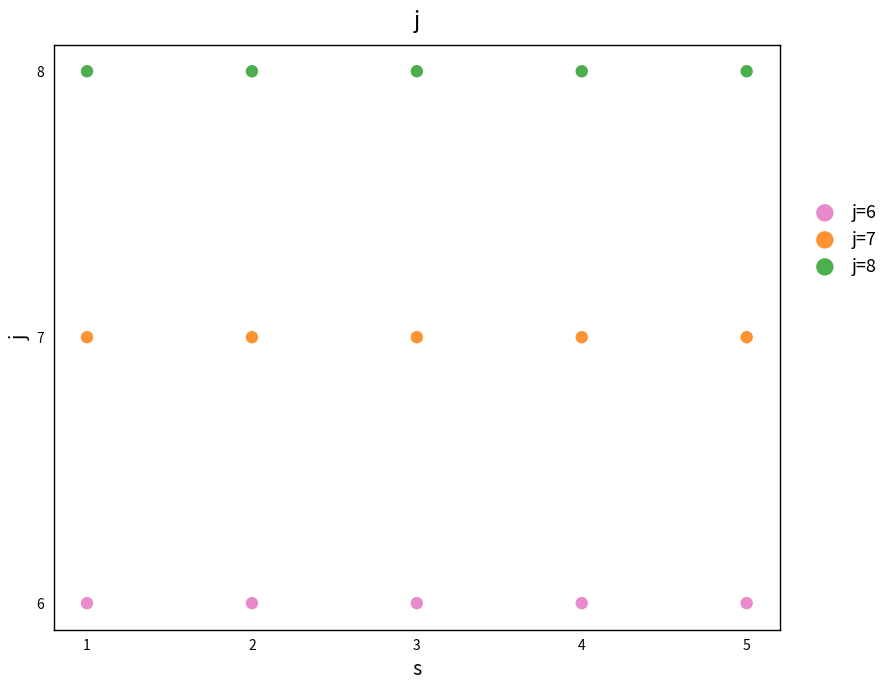

What are all the series names shown in the legend?

j=6, j=7, j=8